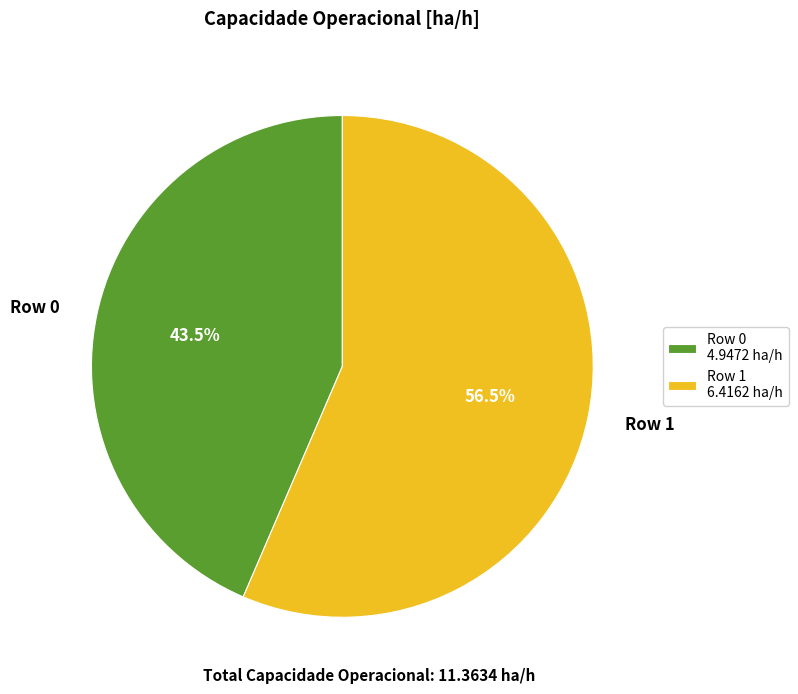

To the nearest percent, what is the average slice percentage?

50%